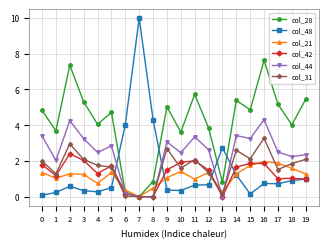

How many distinct data groups are displayed?

6